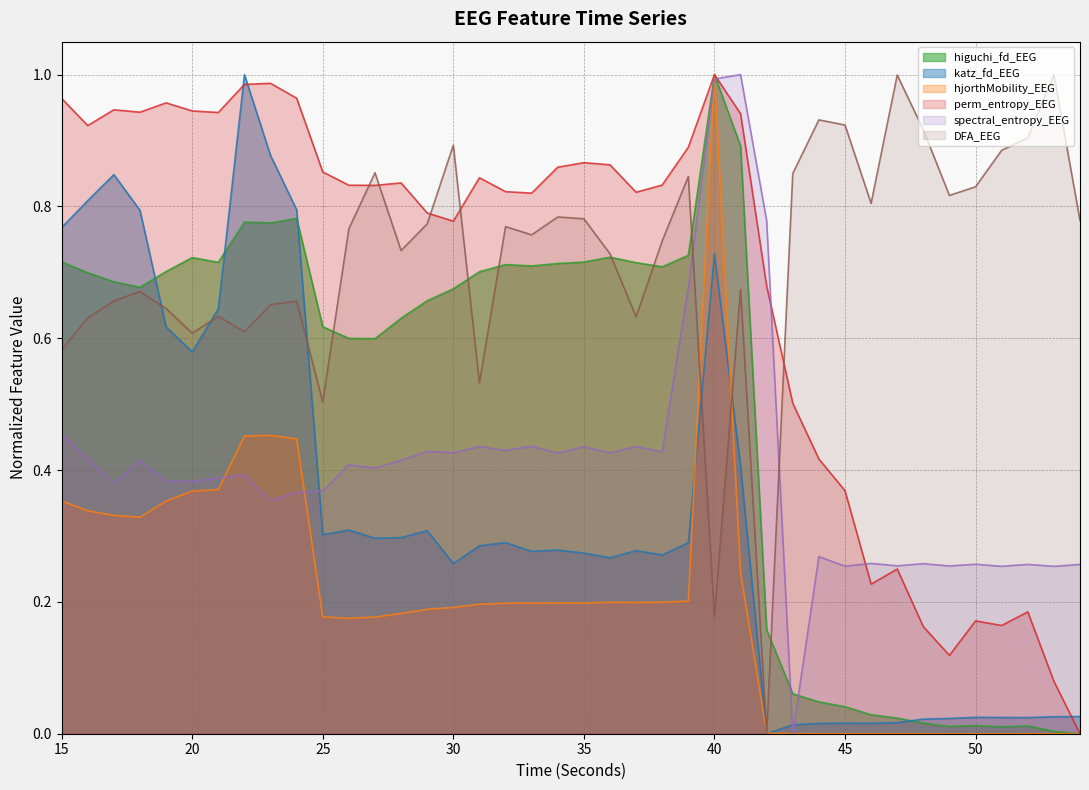

What is the difference between the maximum and second lowest values in the higuchi_fd_EEG series?

1.0